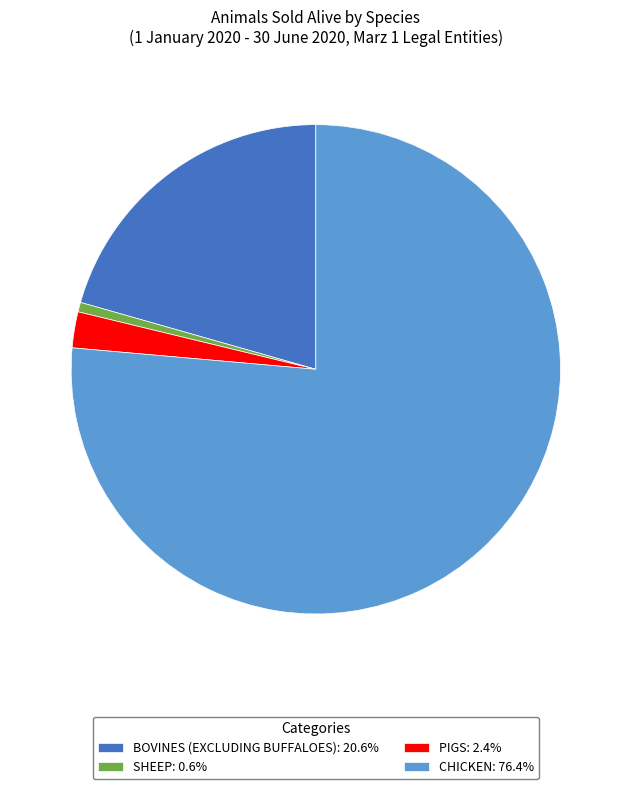

Is the sum of BOVINES (EXCLUDING BUFFALOES): 20.6% and PIGS: 2.4% greater than half?

No